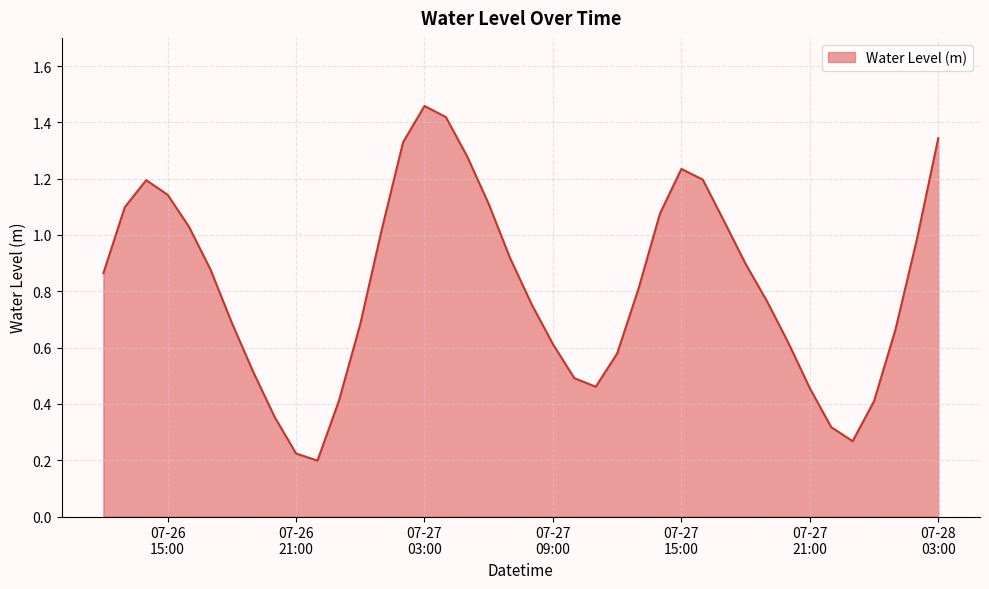

What is the sum of all values?

32.8